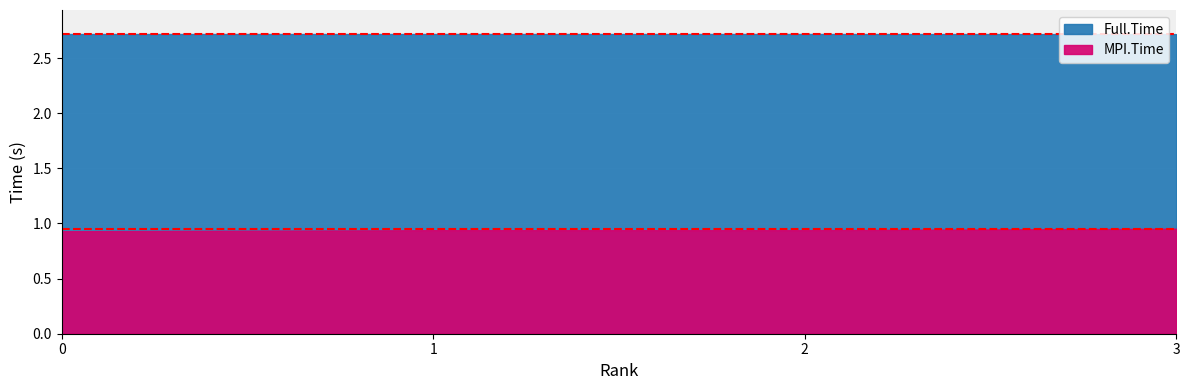

Between 2 and 3, which series saw the biggest shift?

MPI.Time